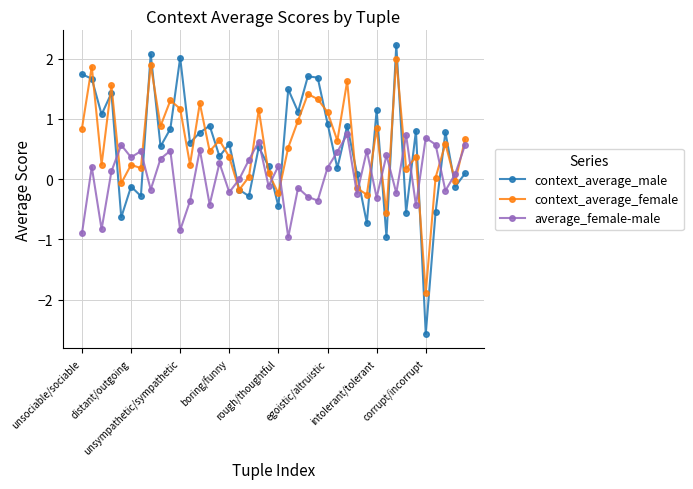

What is the maximum value shown in the chart?

2.2